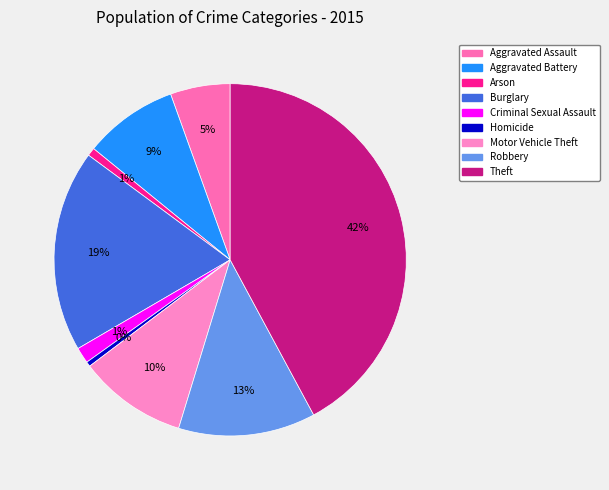

To the nearest percent, what is the difference between the largest and smallest slice percentages?

42%